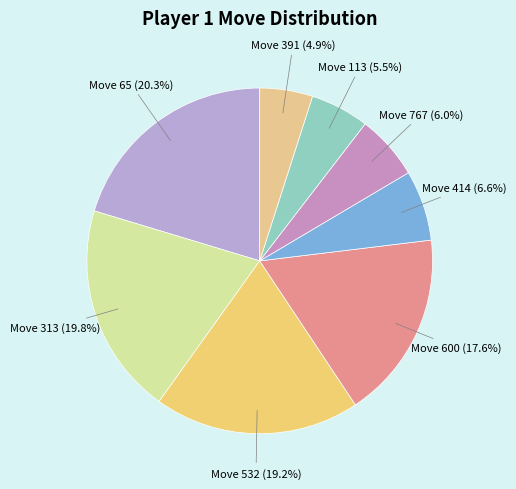

How many slices are in this pie chart?

8